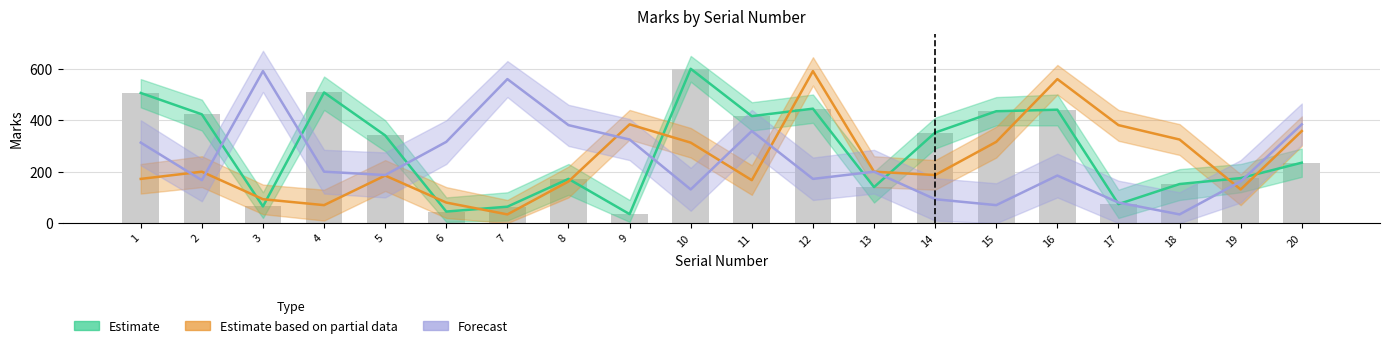

Is the value of Forecast at 15 greater than the value of Estimate at 18?

No